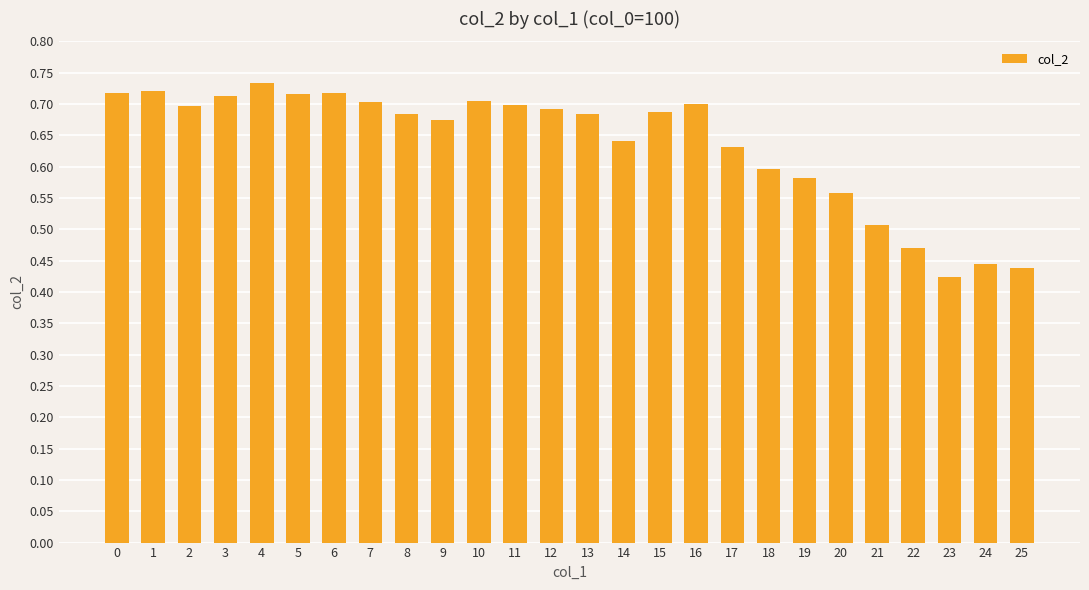

How many values are between 0 and 1?

26